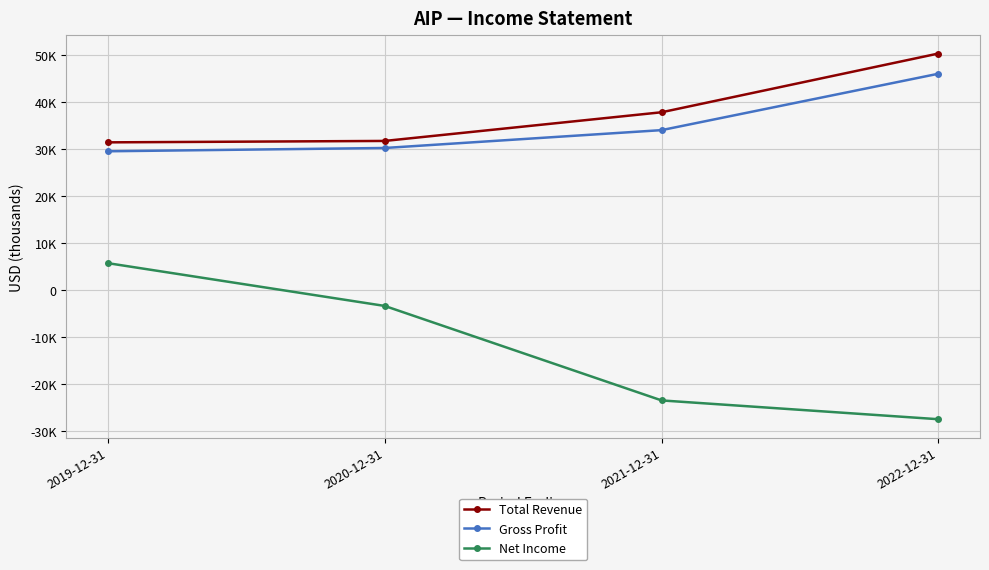

What are all the series names shown in the legend?

Total Revenue, Gross Profit, Net Income